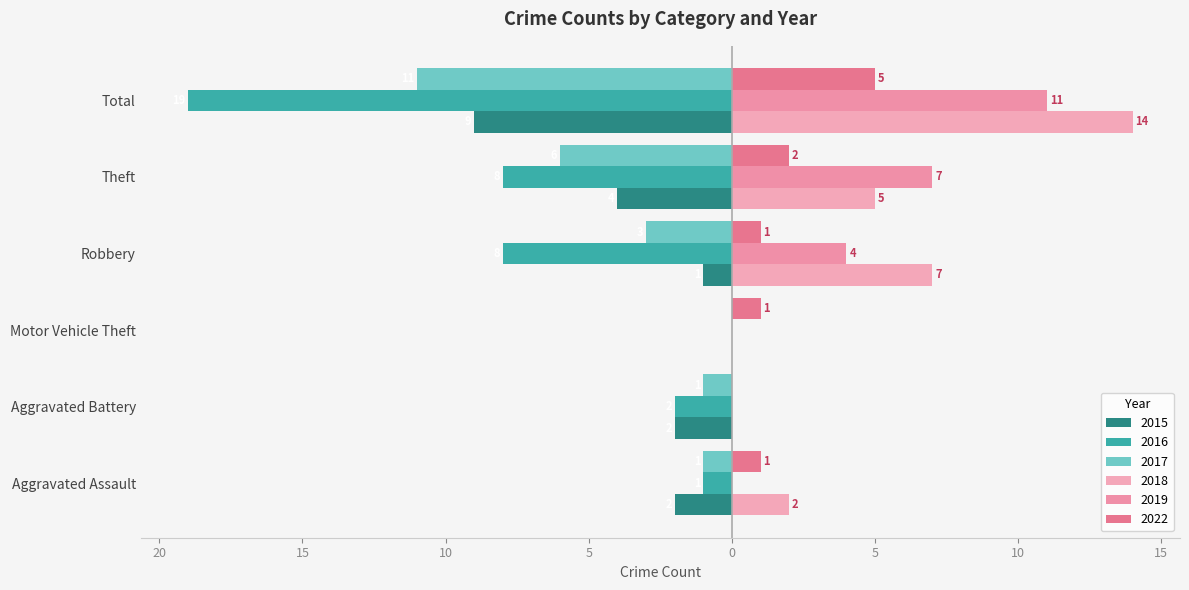

Which series changed the most between Motor Vehicle Theft and Theft?

2016